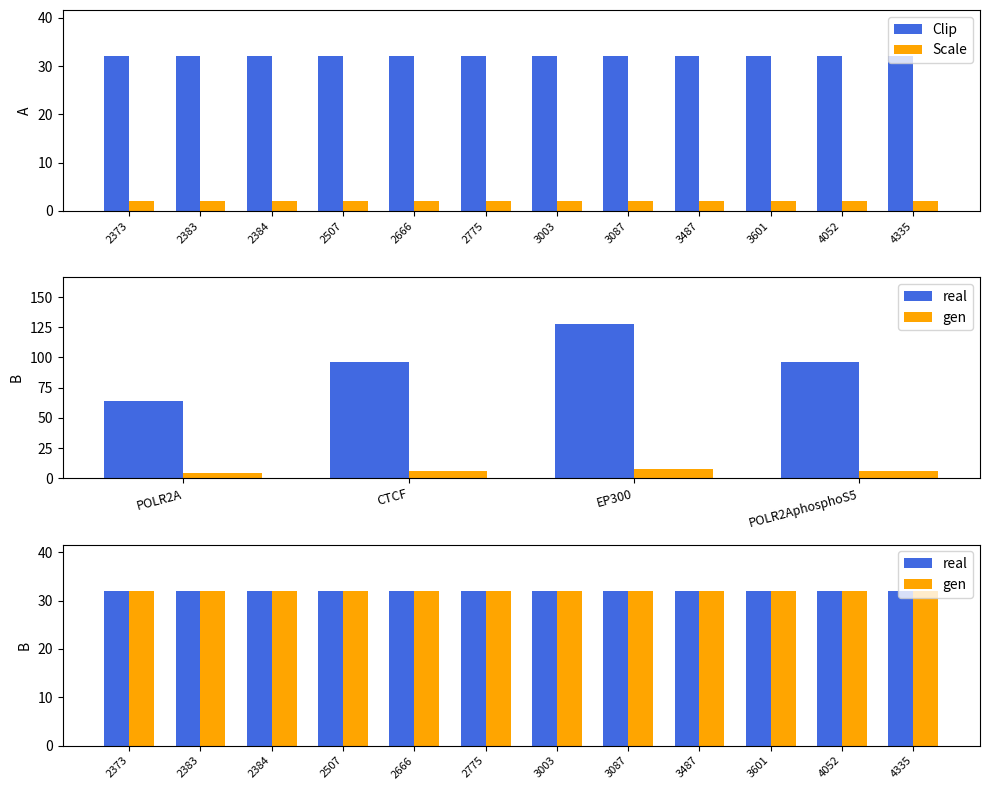

What is the greatest value displayed?

32